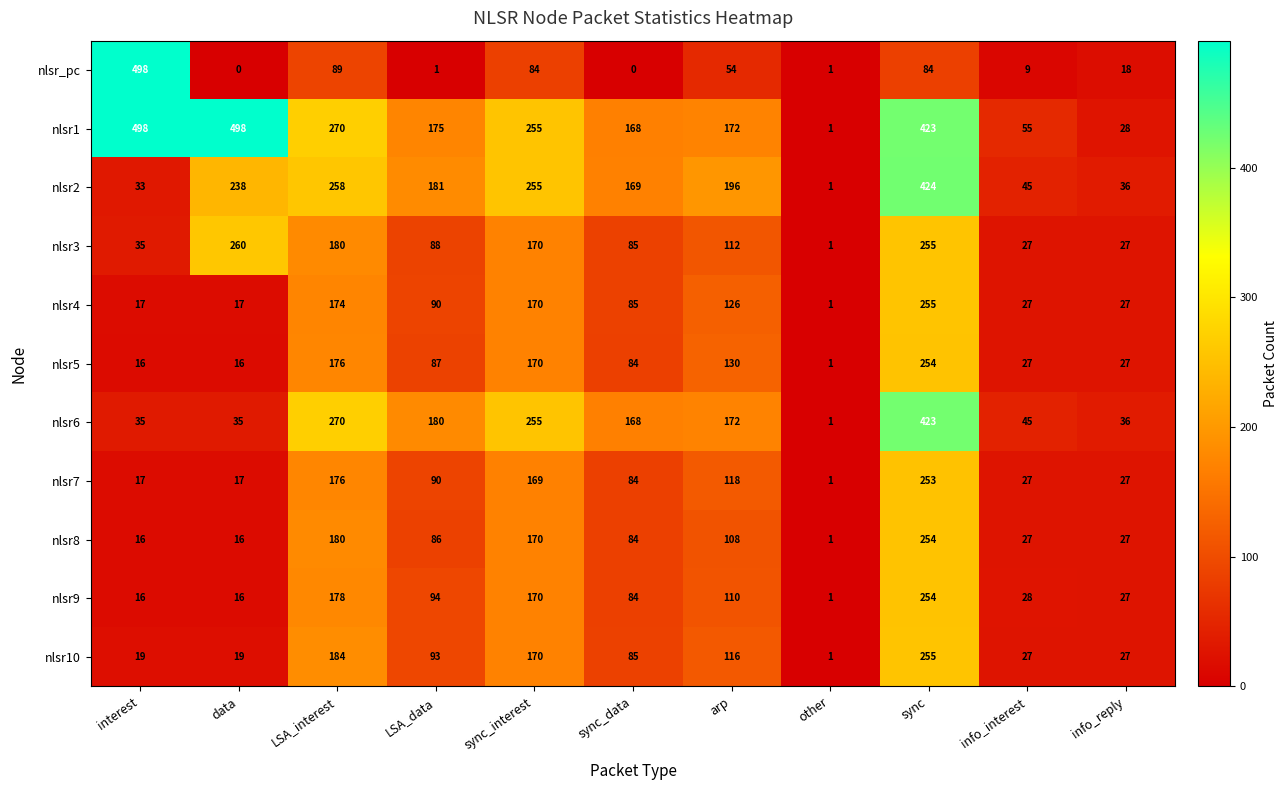

What is the sum of the nlsr10 values at info_reply and sync_data?

112